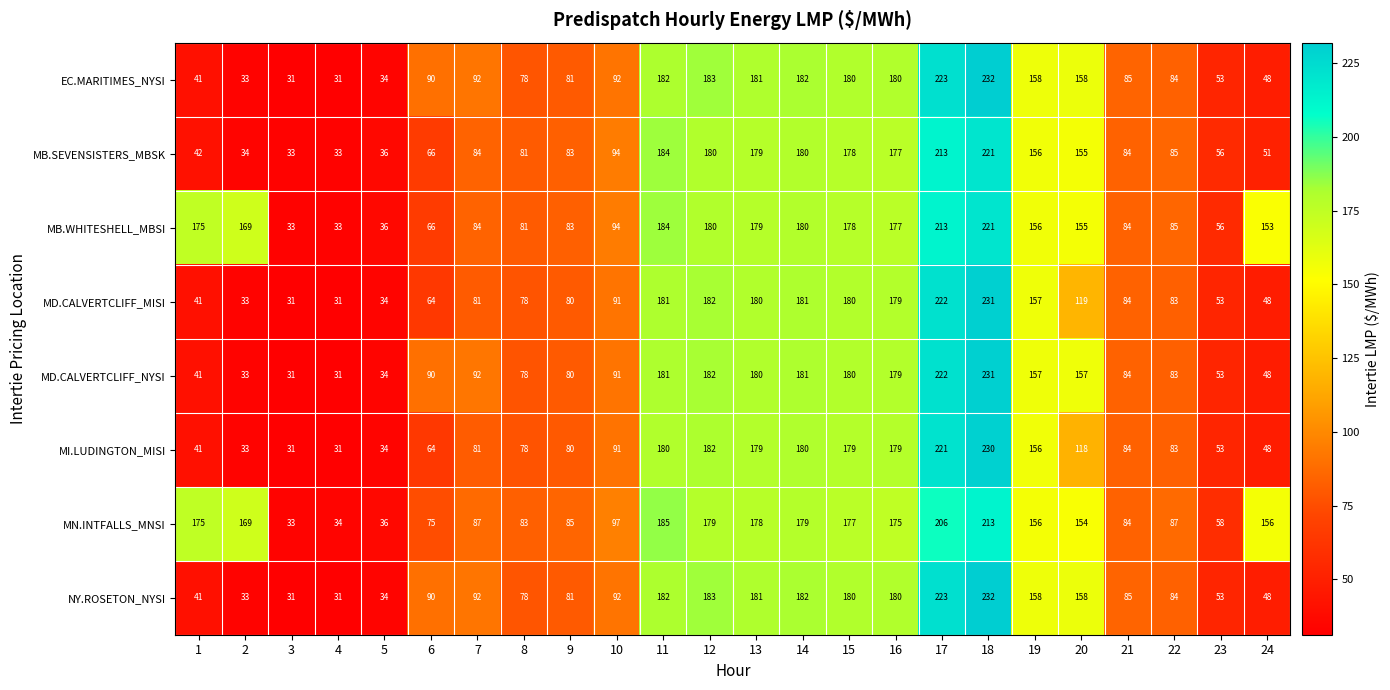

At which label does MD.CALVERTCLIFF_NYSI first exceed 91?

7